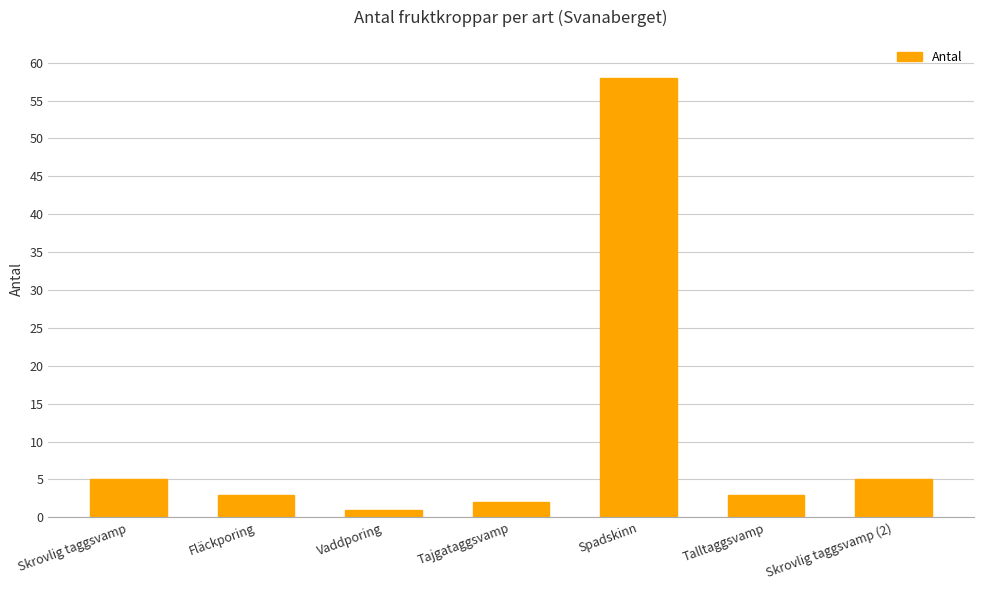

What value does the data have at Skrovlig taggsvamp (2)?

5